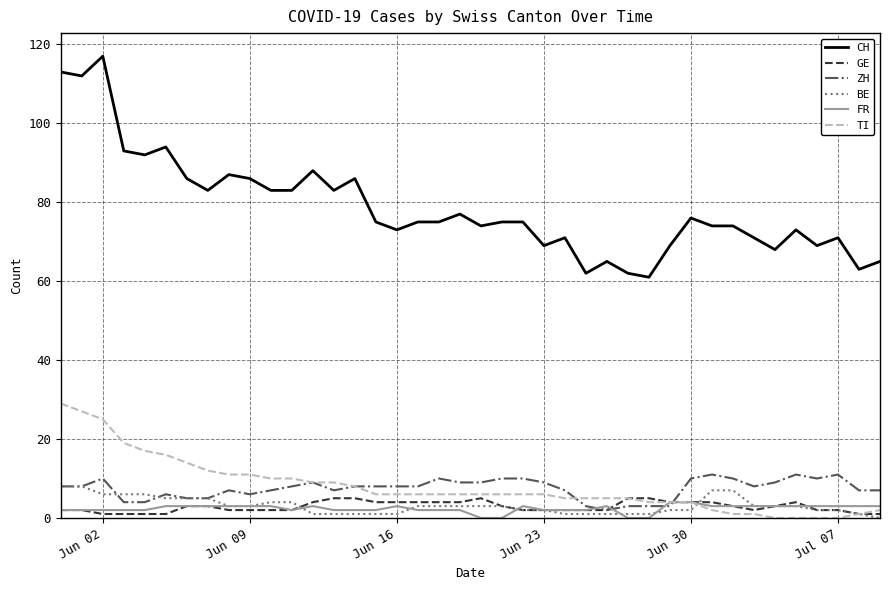

What are all the series names shown in the legend?

CH, GE, ZH, BE, FR, TI